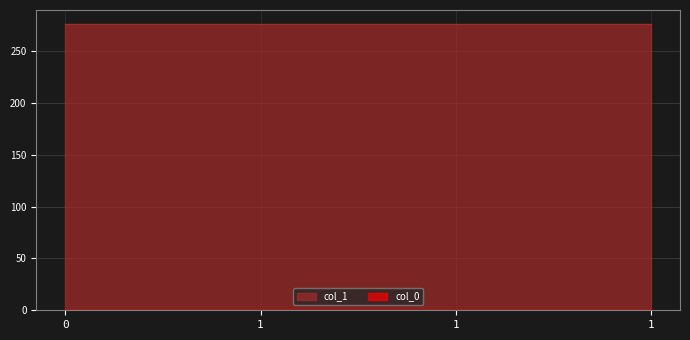

What is the smallest value displayed?

0.2